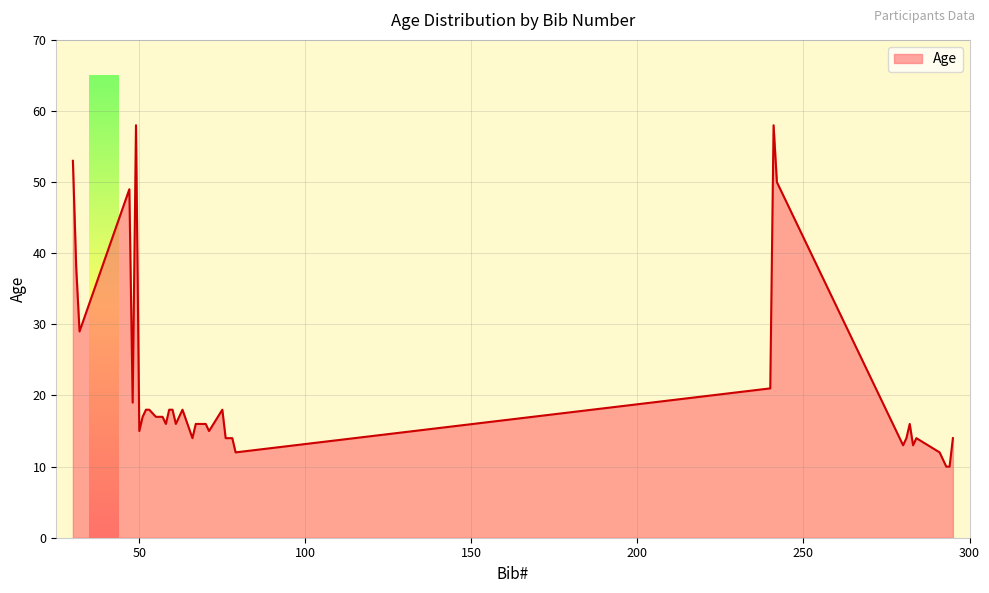

What is the average value?

21